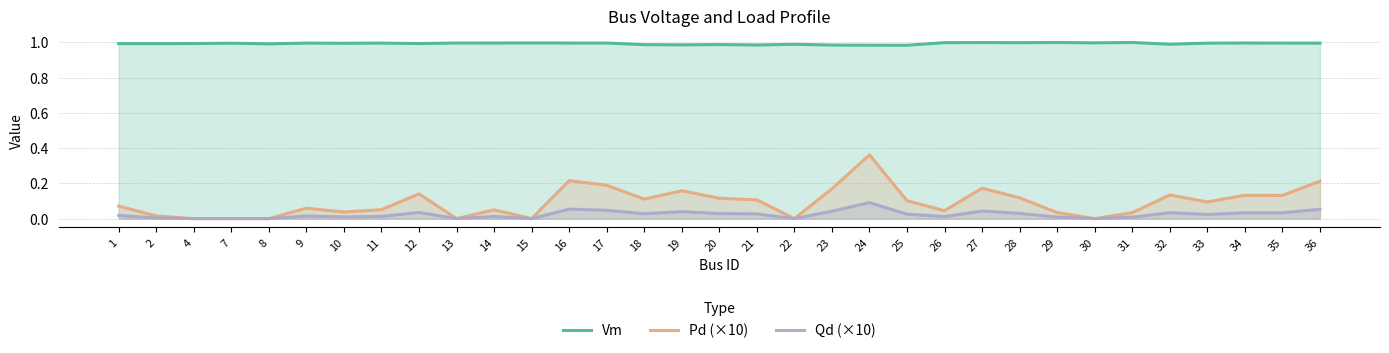

Is it true that Vm equals 1.4 at 29?

False